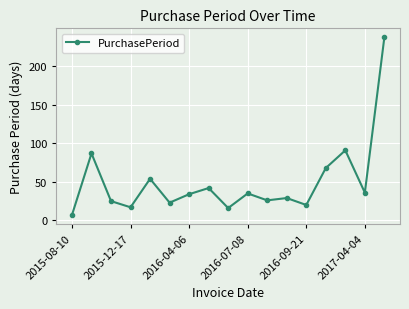

What is the sum of all values?

848